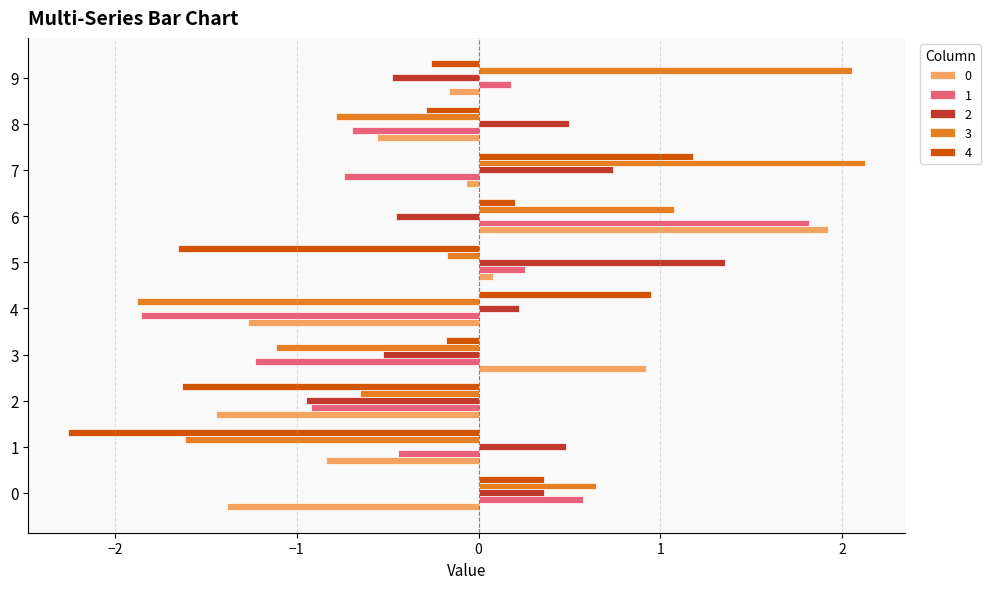

At which label is 2 closest to 0?

4